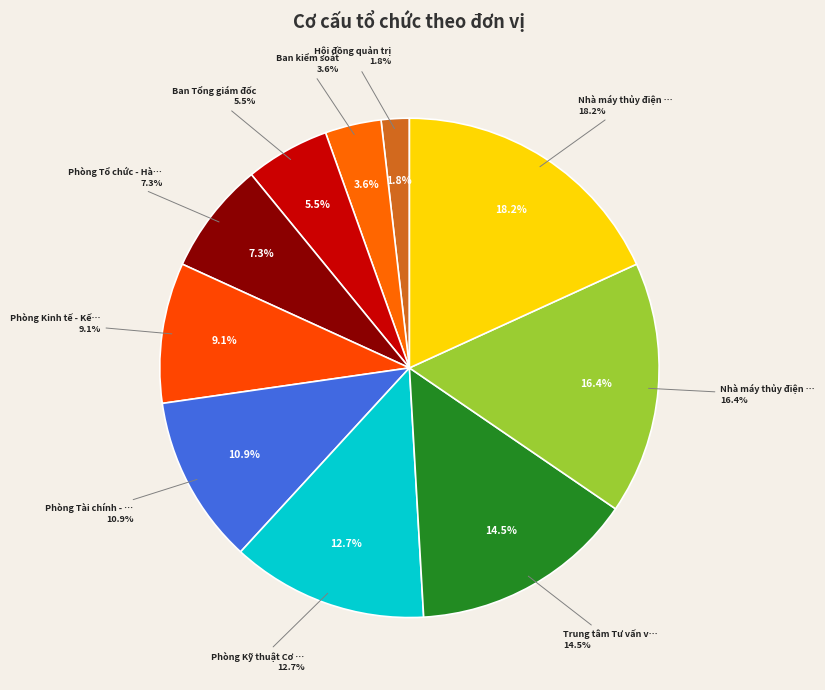

To the nearest percent, what is the difference between the largest and smallest slice percentages?

16%